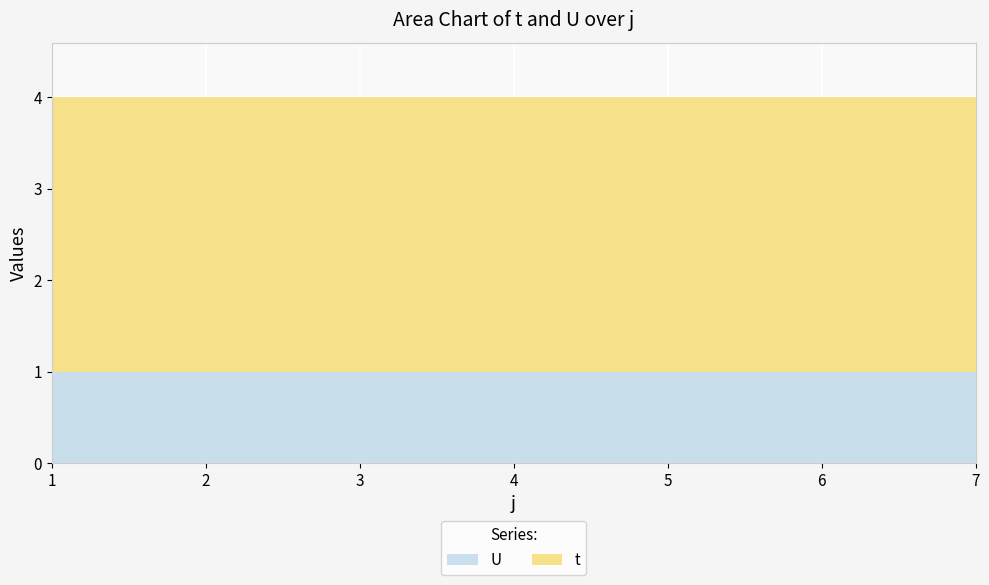

What is the average value of the U series?

1